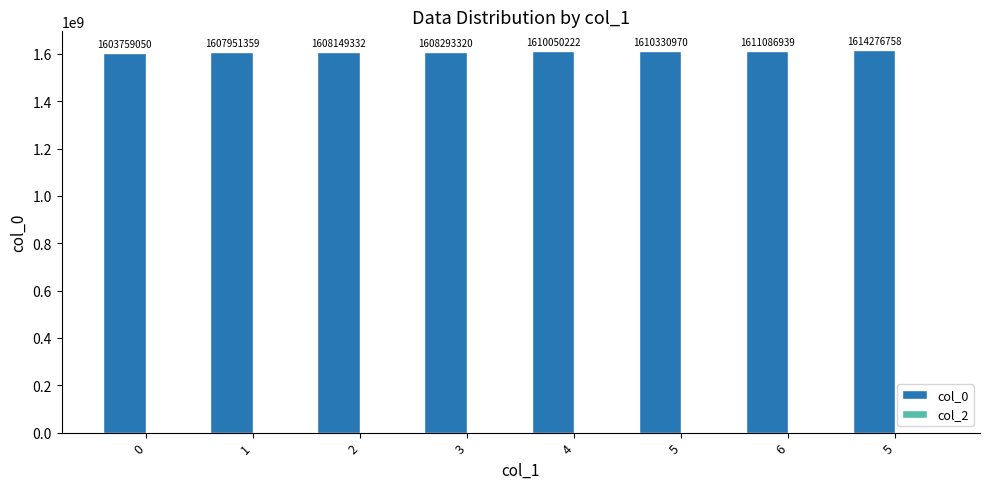

What is the label of the 4th bar from the right?

4